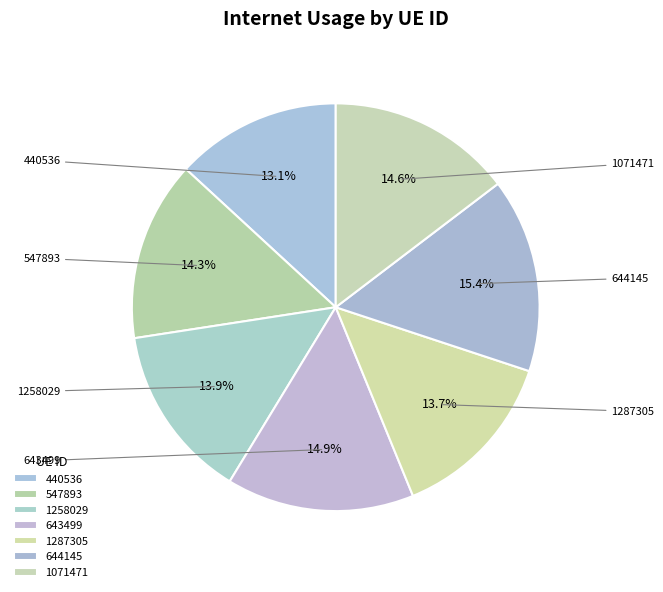

Which slice is the largest?

644145